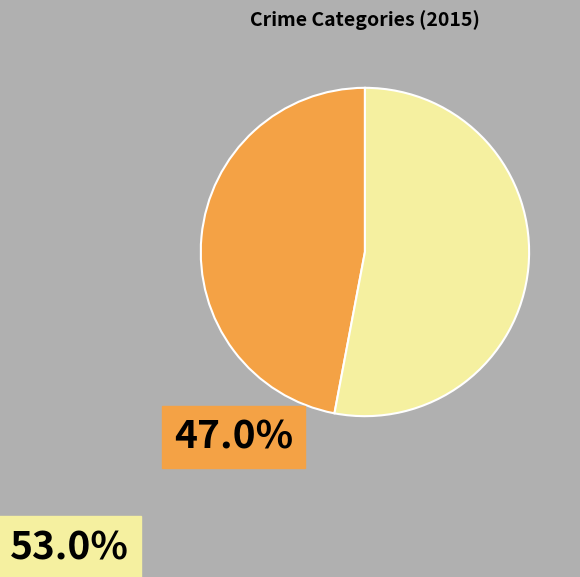

Does any single category account for the majority?

Yes